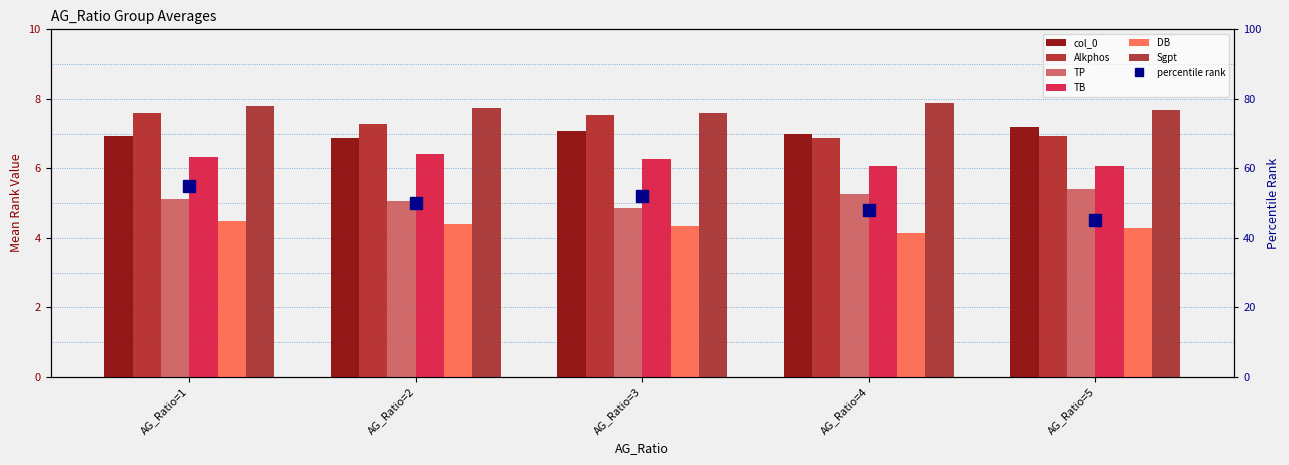

At which category does the chart reach its peak across all series?

AG_Ratio=4